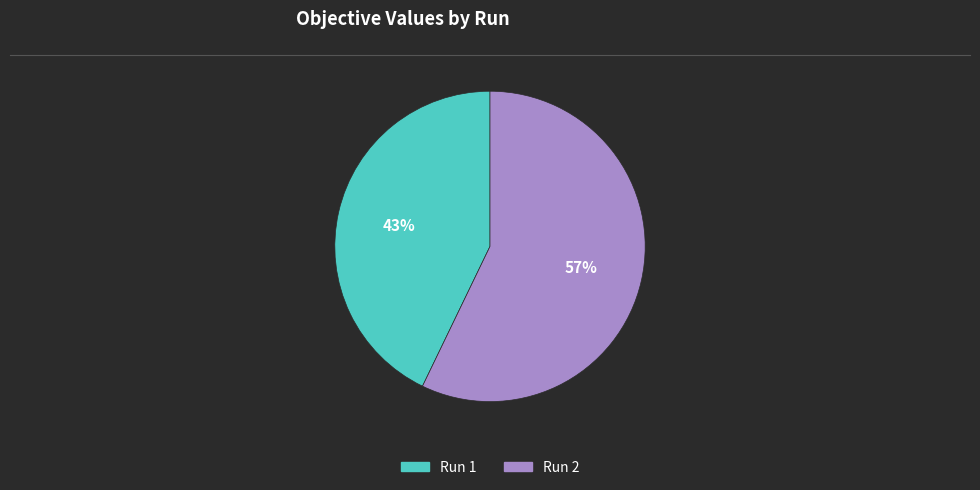

How many segments does this pie chart have?

2